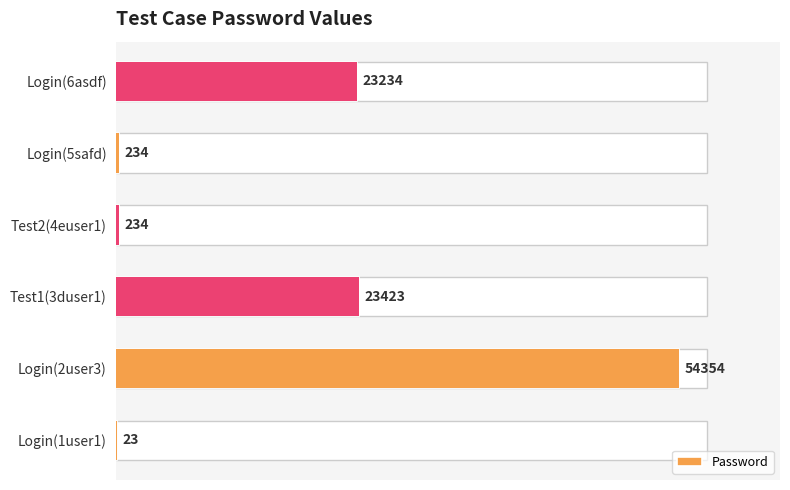

The value at Login(5safd) is 234. True or false?

True